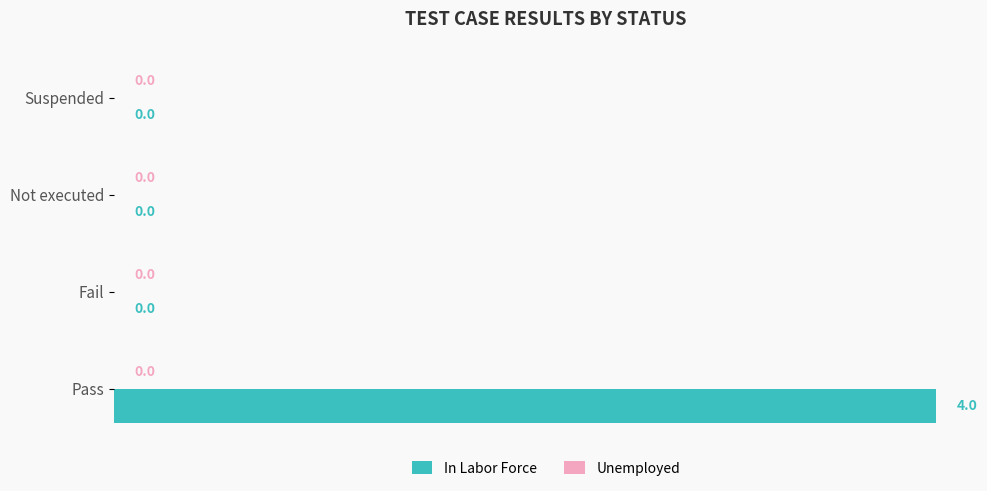

Are the bars horizontal?

Yes